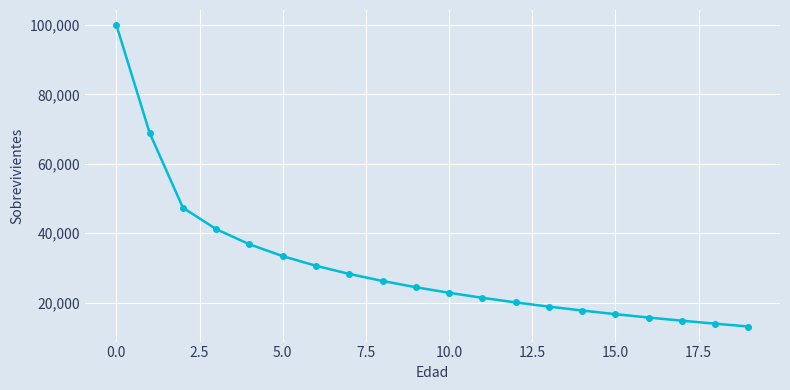

What is the greatest value displayed?

100000.0